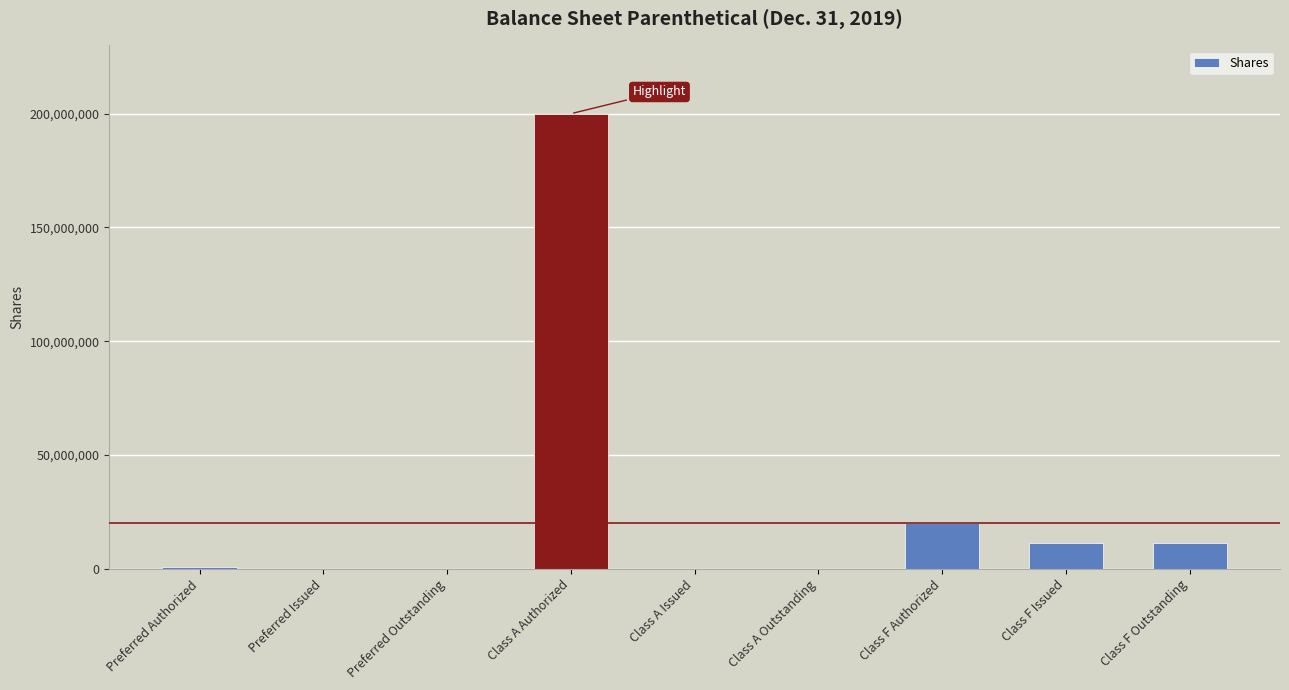

Where is the data nearest to the value 100000000?

Class F Authorized